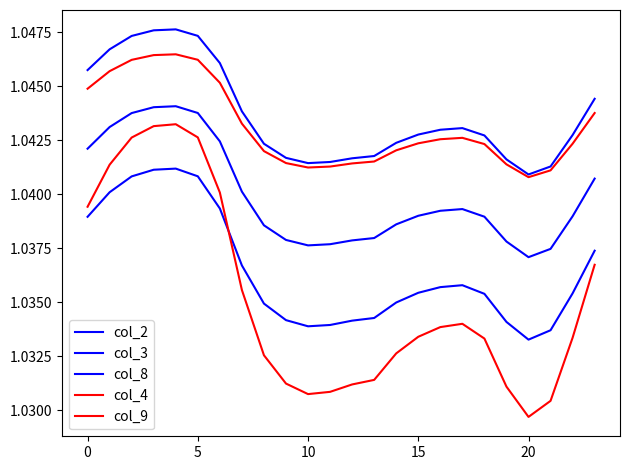

Is this an area chart (filled region under the line)?

No